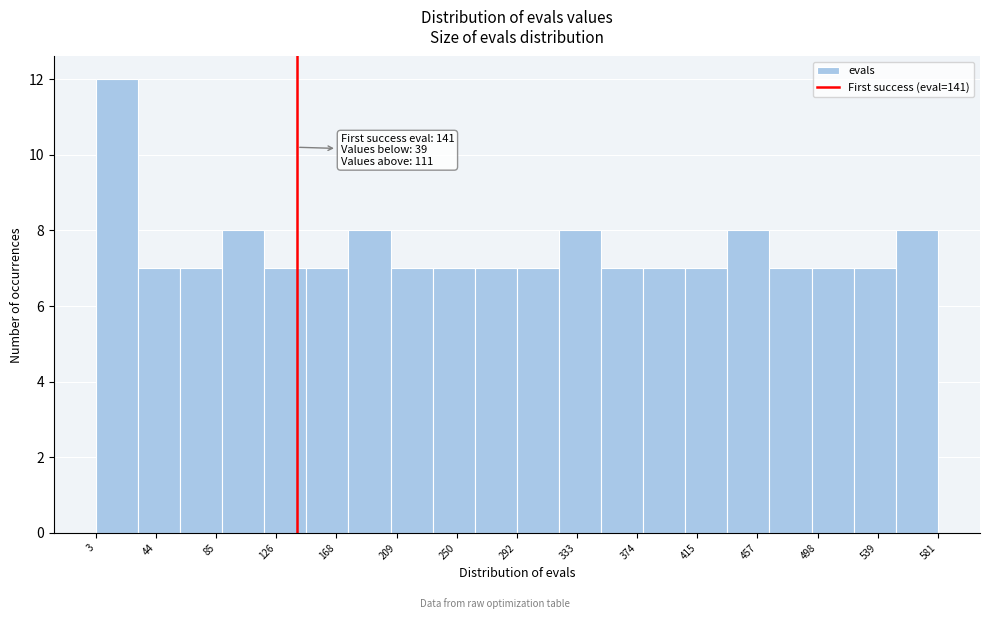

Over which range of the x-axis is the bar tallest?

5 to 30